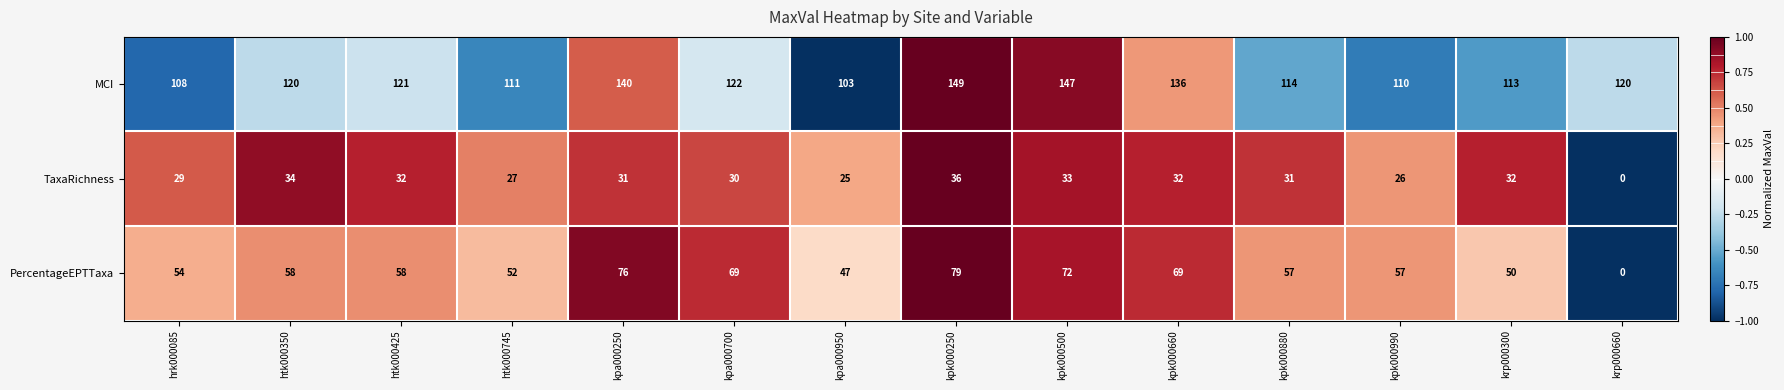

Between htk000350 and kpk000250, which series saw the biggest shift?

MCI